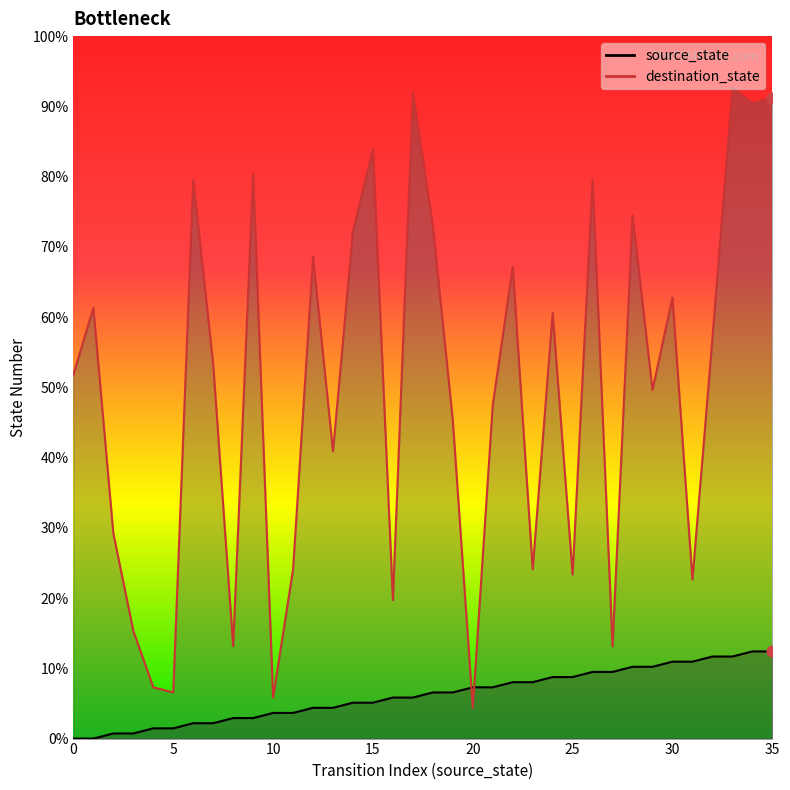

Which series has the widest spread of Y values?

destination_state